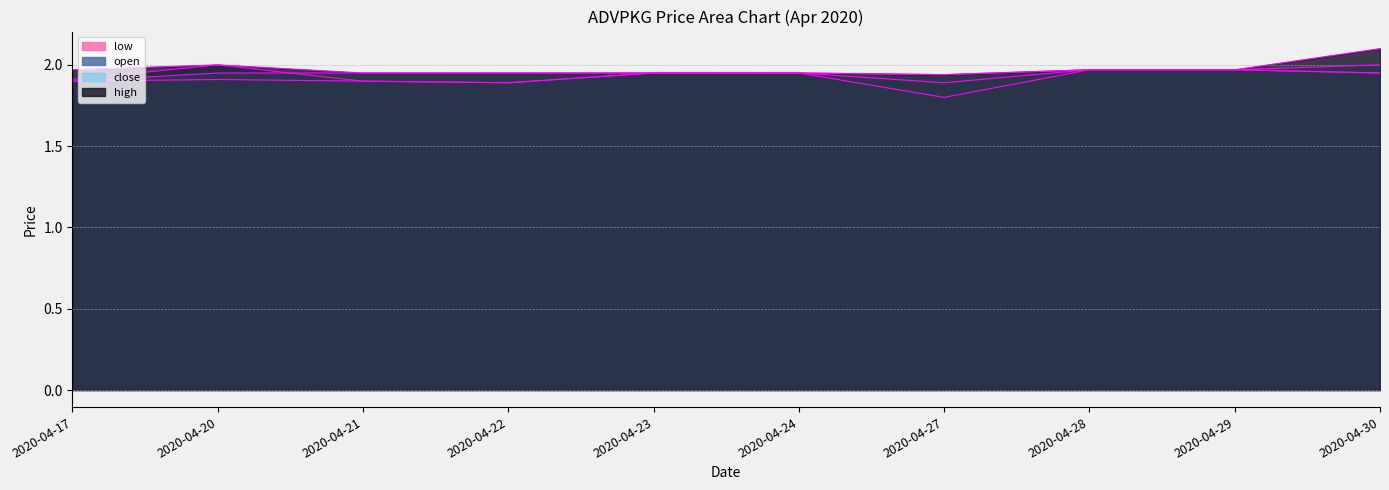

What is the sum of the close values at 2020-04-27 and 2020-04-20?

3.9